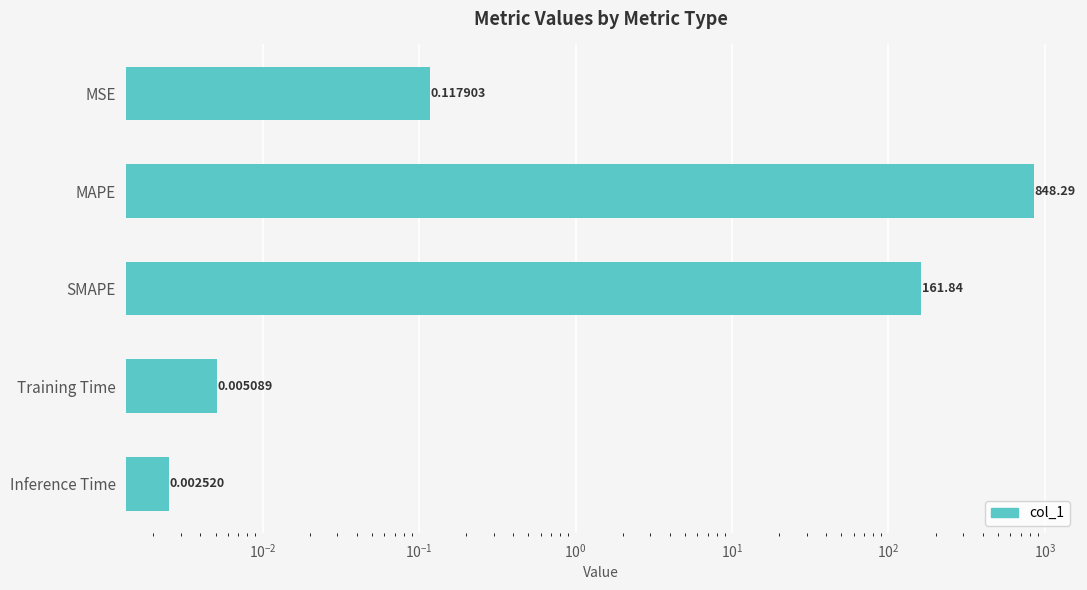

What is the difference between the maximum and minimum values?

848.3